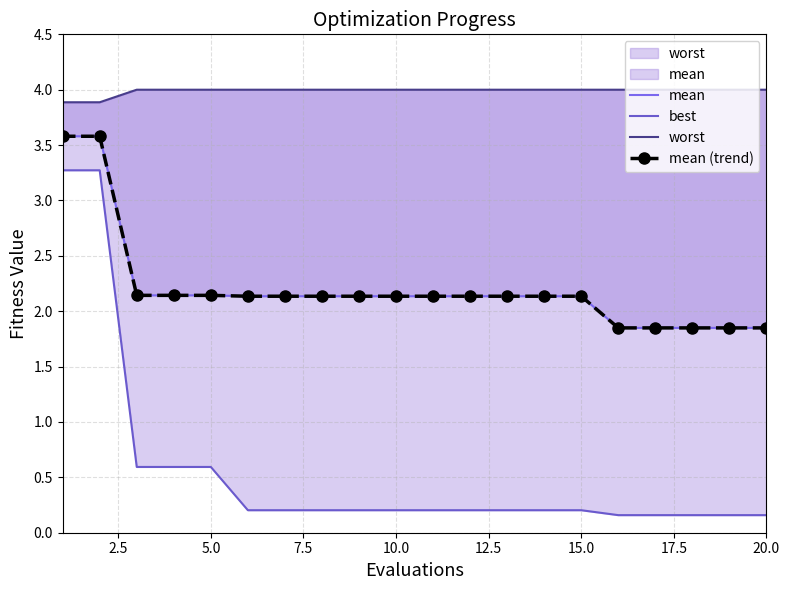

What is the highest value of the mean (trend) series?

3.6